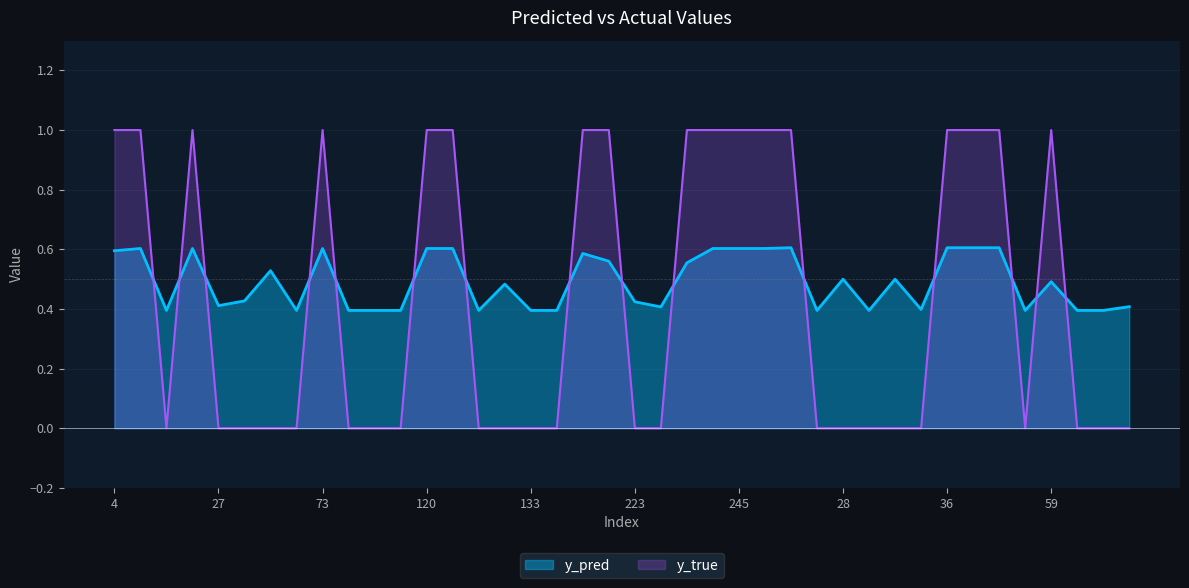

Reading right to left, what are all the values shown in this chart?

y_pred: 86=0.4	65=0.4	62=0.4	59=0.5	54=0.4	48=0.6	46=0.6	36=0.6	33=0.4	32=0.5	29=0.4	28=0.5	18=0.4	17=0.6	247=0.6	245=0.6	242=0.6	231=0.6	227=0.4	223=0.4	204=0.6	186=0.6	147=0.4	133=0.4	130=0.5	129=0.4	122=0.6	120=0.6	113=0.4	98=0.4	82=0.4	73=0.6	51=0.4	40=0.5	34=0.4	27=0.4	22=0.6	15=0.4	14=0.6	4=0.6
y_true: 86=0.0	65=0.0	62=0.0	59=1.0	54=0.0	48=1.0	46=1.0	36=1.0	33=0.0	32=0.0	29=0.0	28=0.0	18=0.0	17=1.0	247=1.0	245=1.0	242=1.0	231=1.0	227=0.0	223=0.0	204=1.0	186=1.0	147=0.0	133=0.0	130=0.0	129=0.0	122=1.0	120=1.0	113=0.0	98=0.0	82=0.0	73=1.0	51=0.0	40=0.0	34=0.0	27=0.0	22=1.0	15=0.0	14=1.0	4=1.0